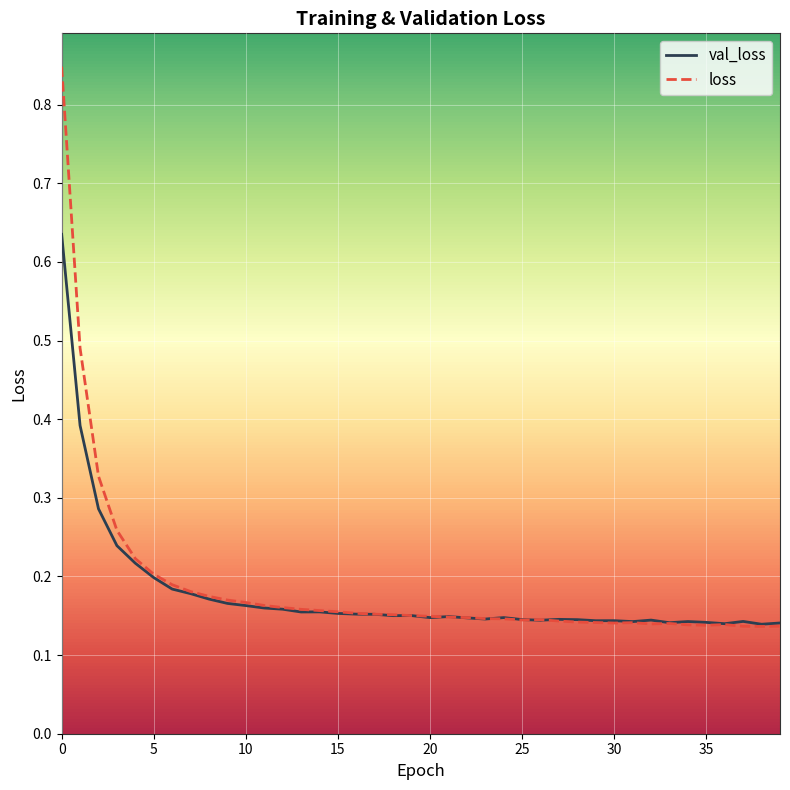

List the series in order of their peak value, lowest first.

val_loss, loss